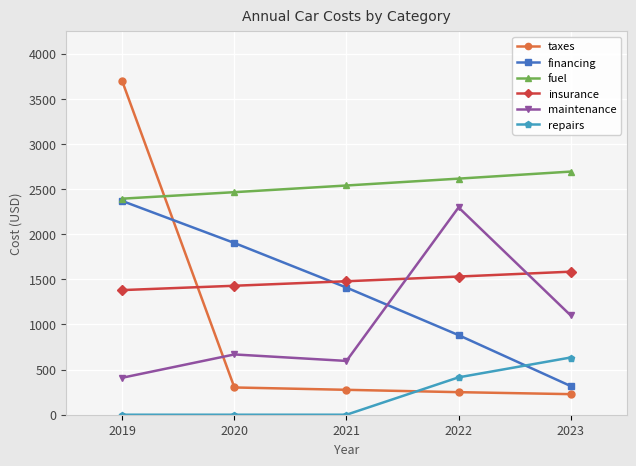

At which category does maintenance reach its first local valley?

2021